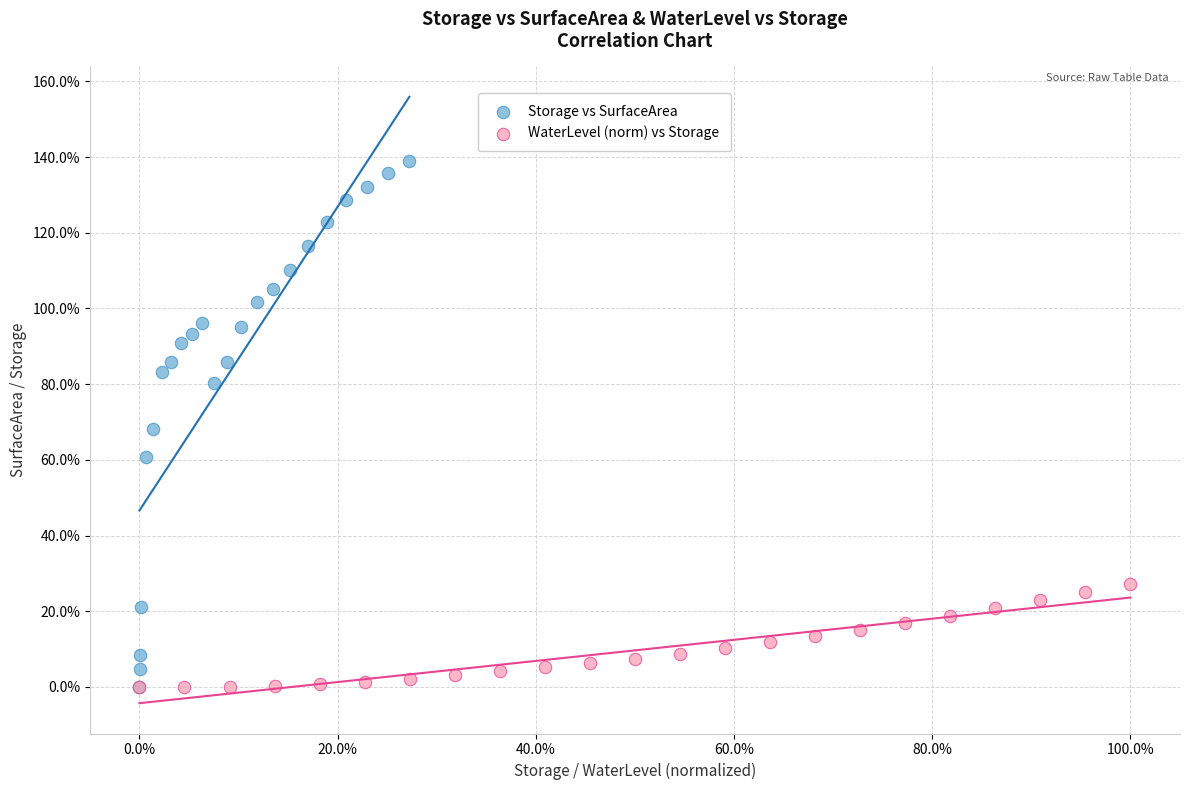

What are all the series names shown in the legend?

Storage vs SurfaceArea, WaterLevel (norm) vs Storage